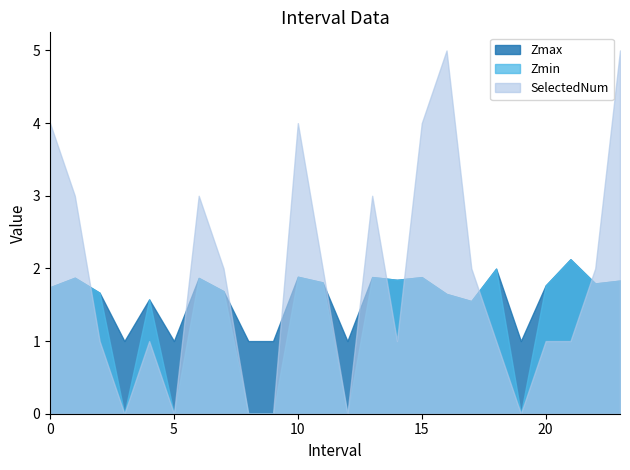

What is the difference between the highest and lowest values at 10?

2.1